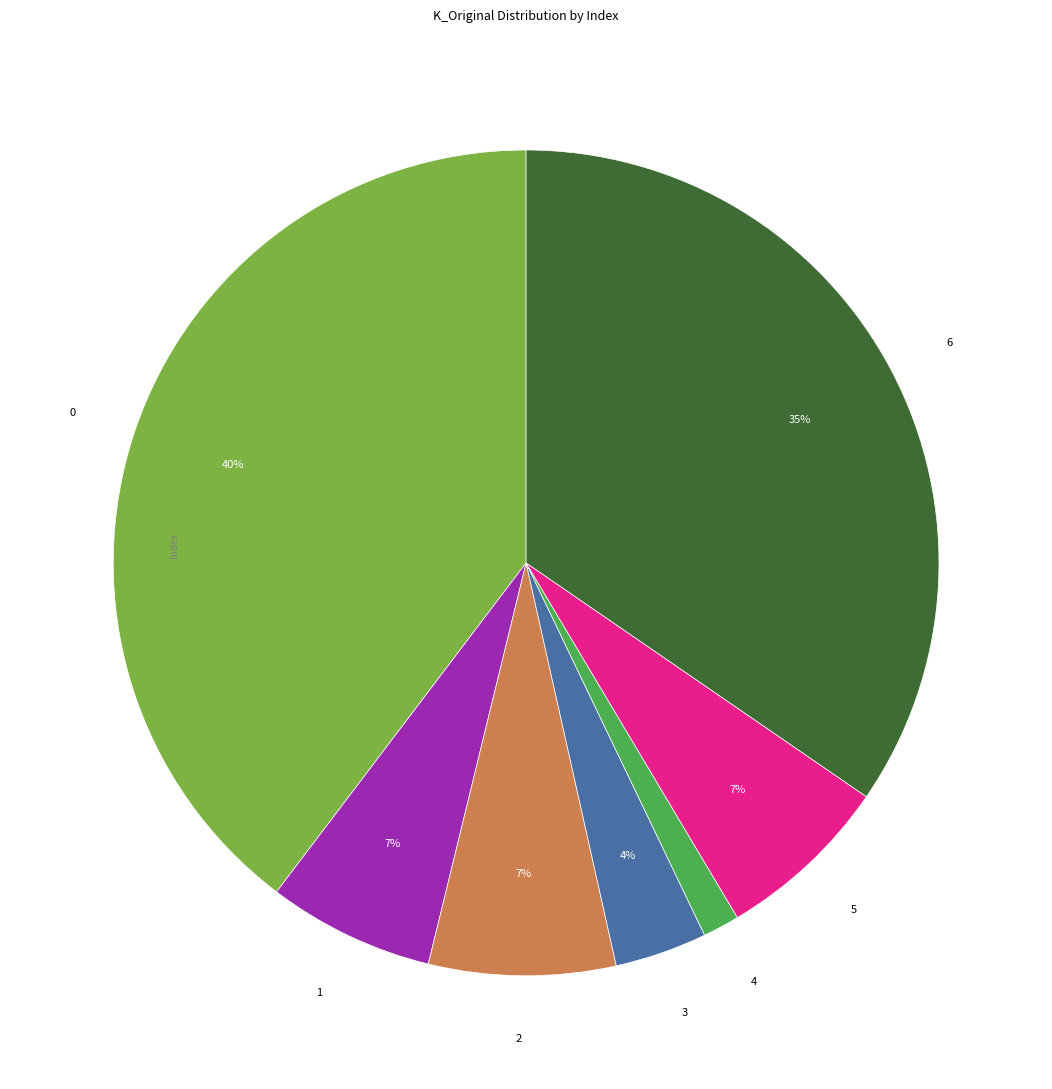

Does any single category account for the majority?

No